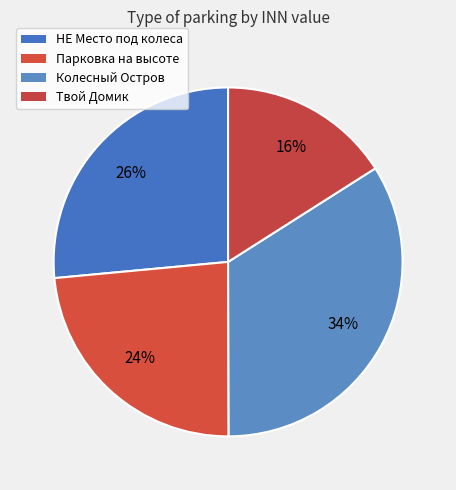

What is the smallest slice in the pie chart?

Твой Домик